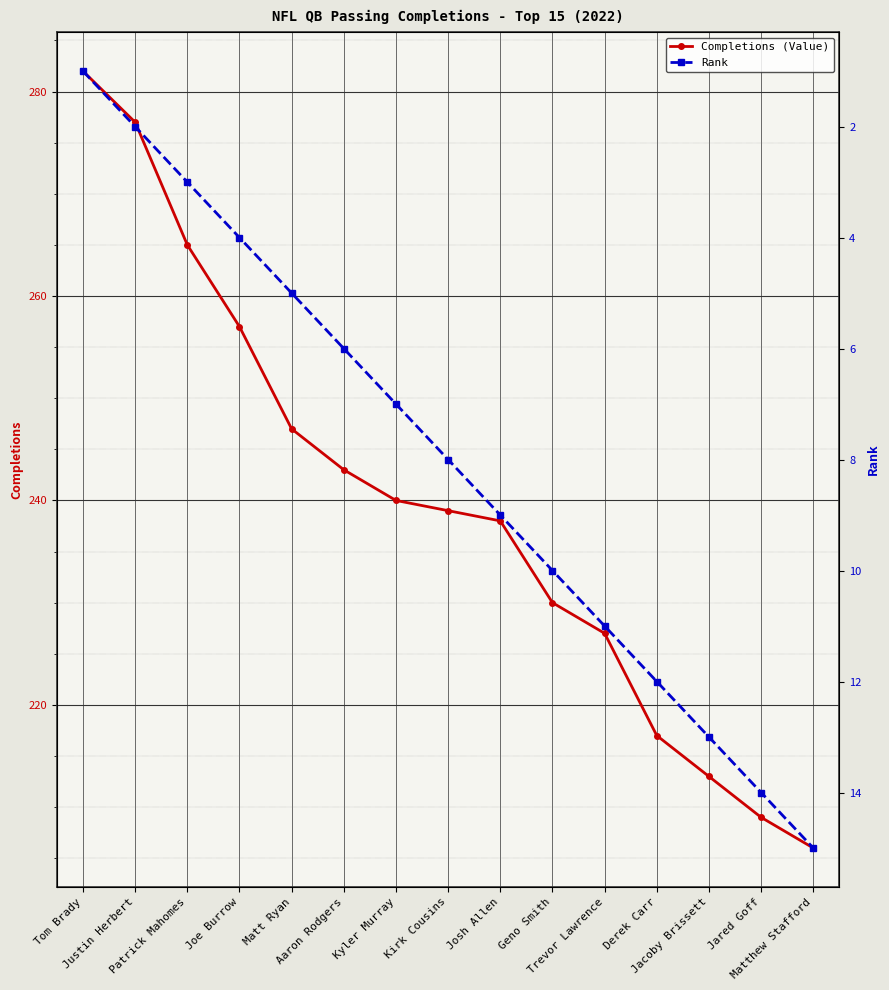

What is the smallest value displayed?

1